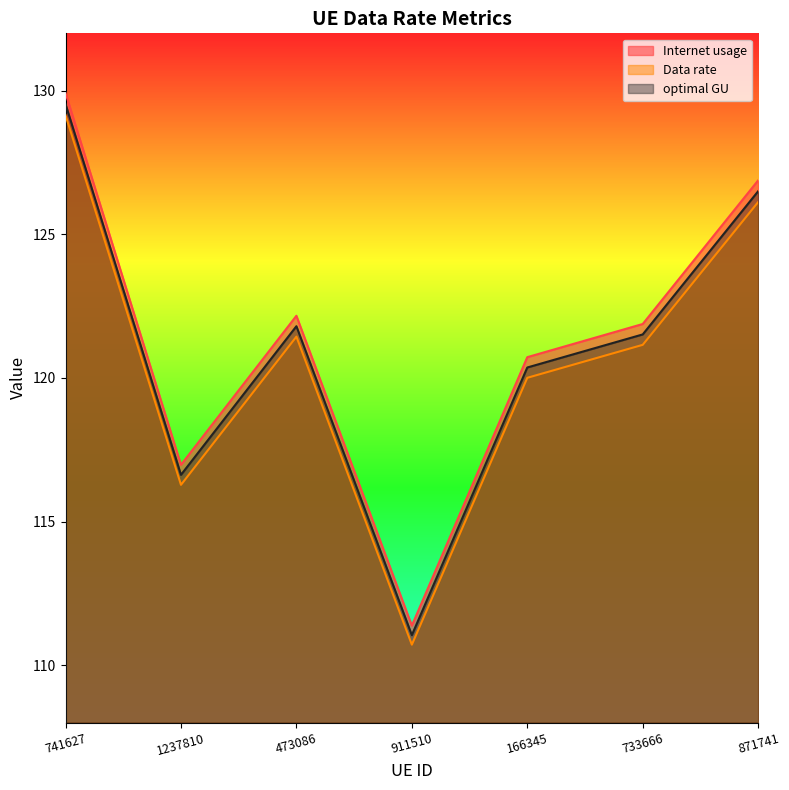

What position from the right is 871741?

1